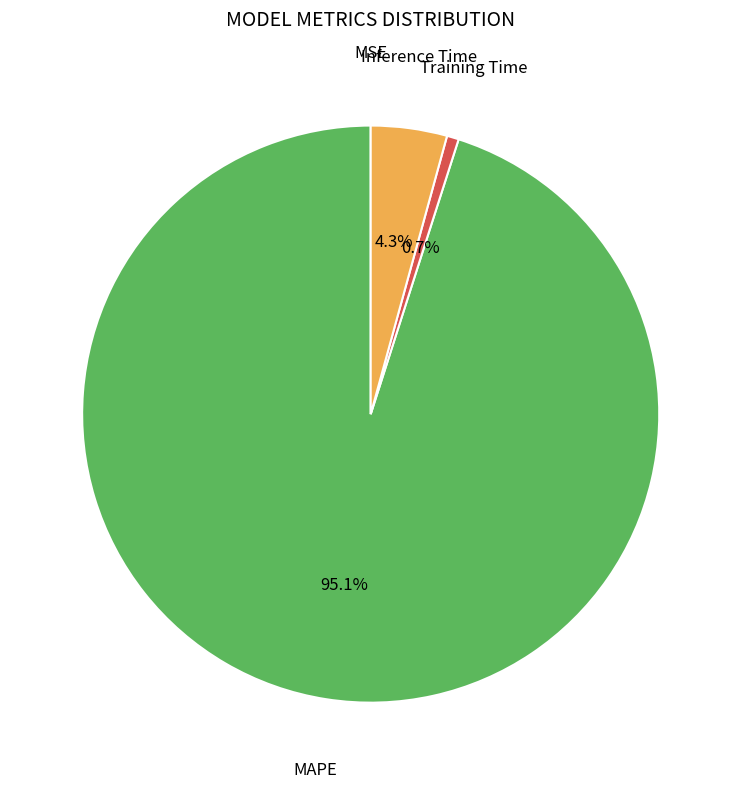

Is there a majority slice in this chart?

Yes